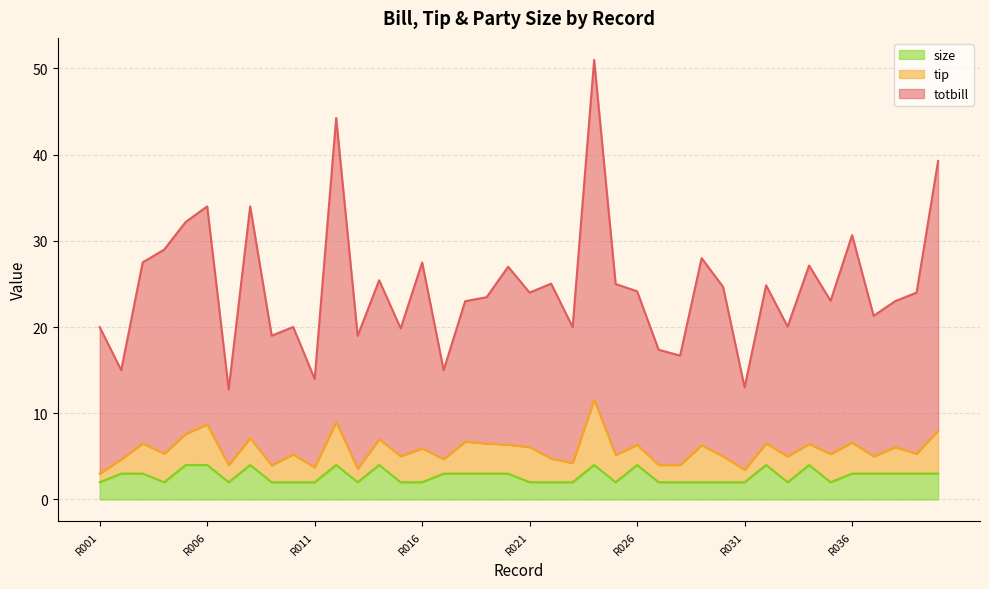

Count the size values in the range 2 to 3.

31